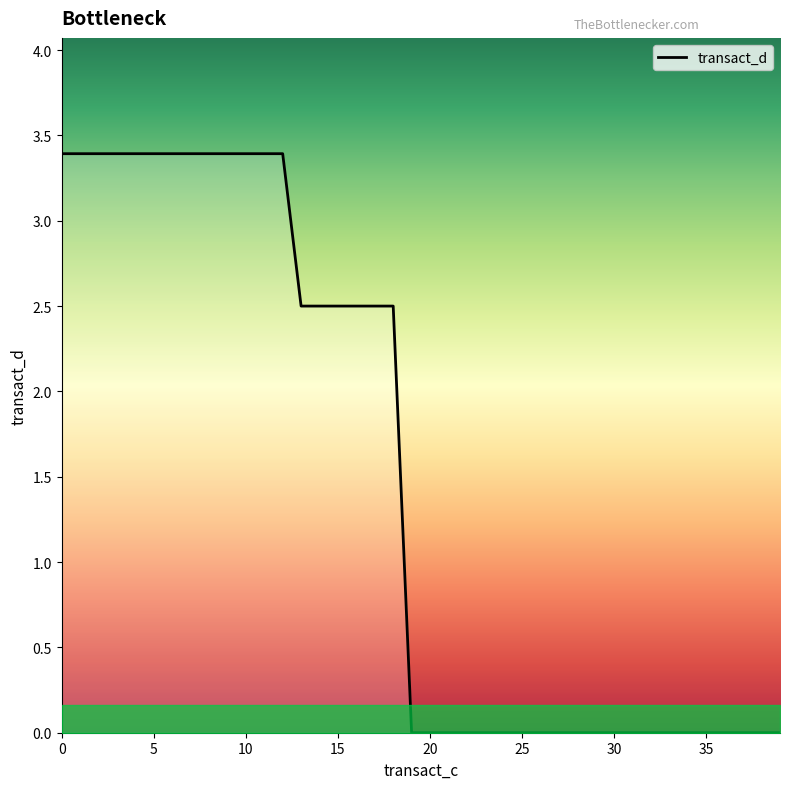

What is the difference between the maximum and minimum values?

3.4